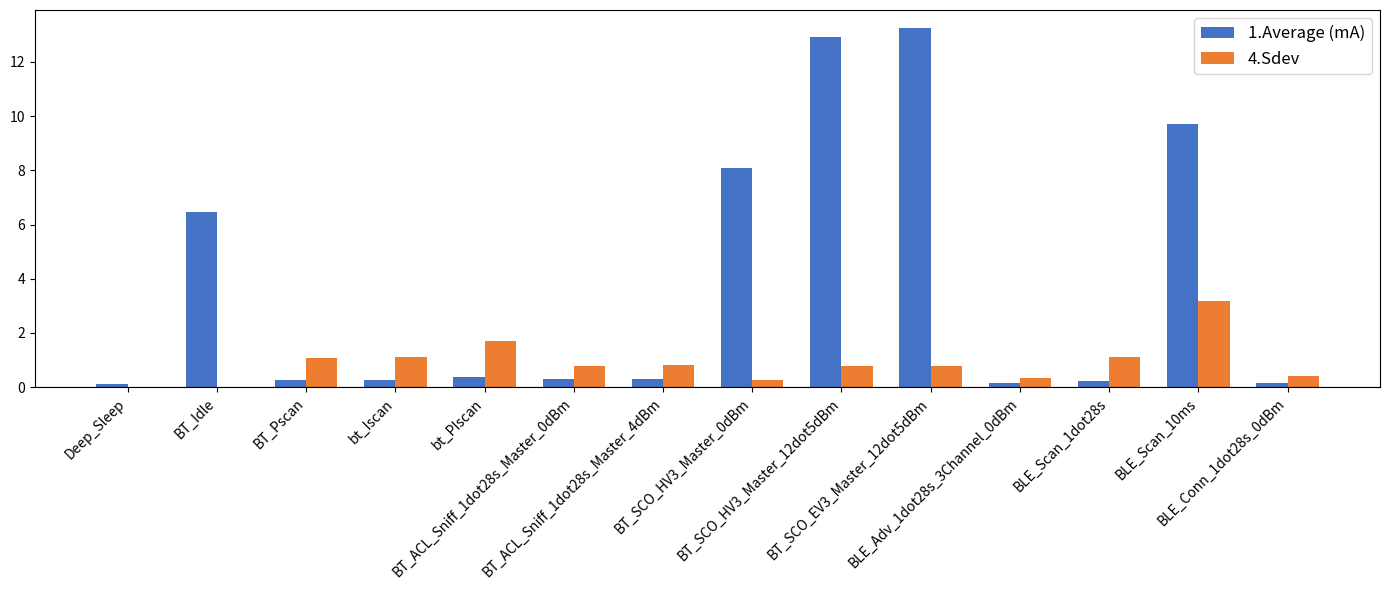

Which series has the largest total across all categories?

1.Average (mA)